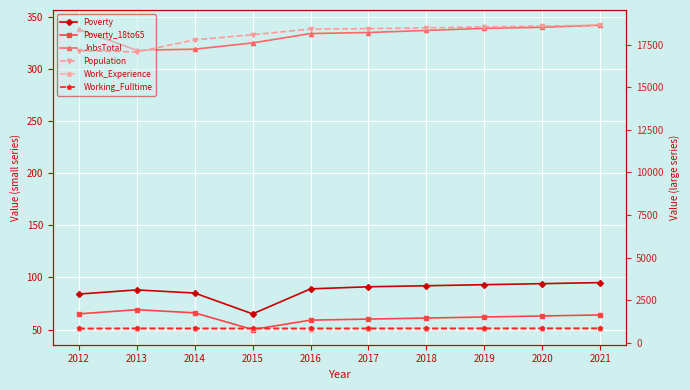

Where is the first local maximum for Working_Fulltime?

2013